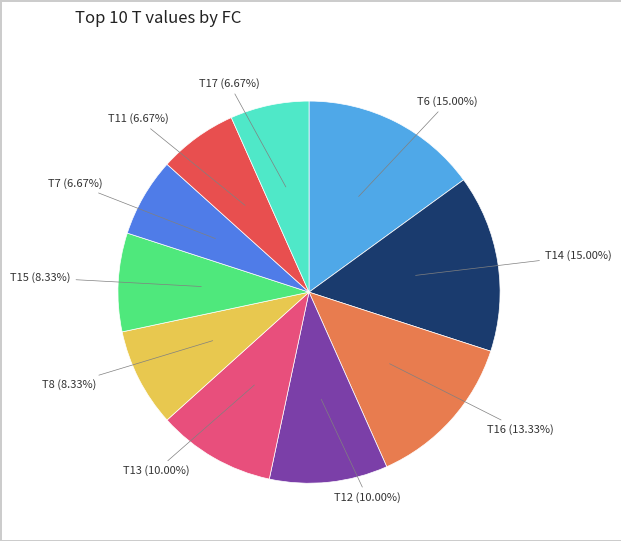

Is there a majority slice in this chart?

No